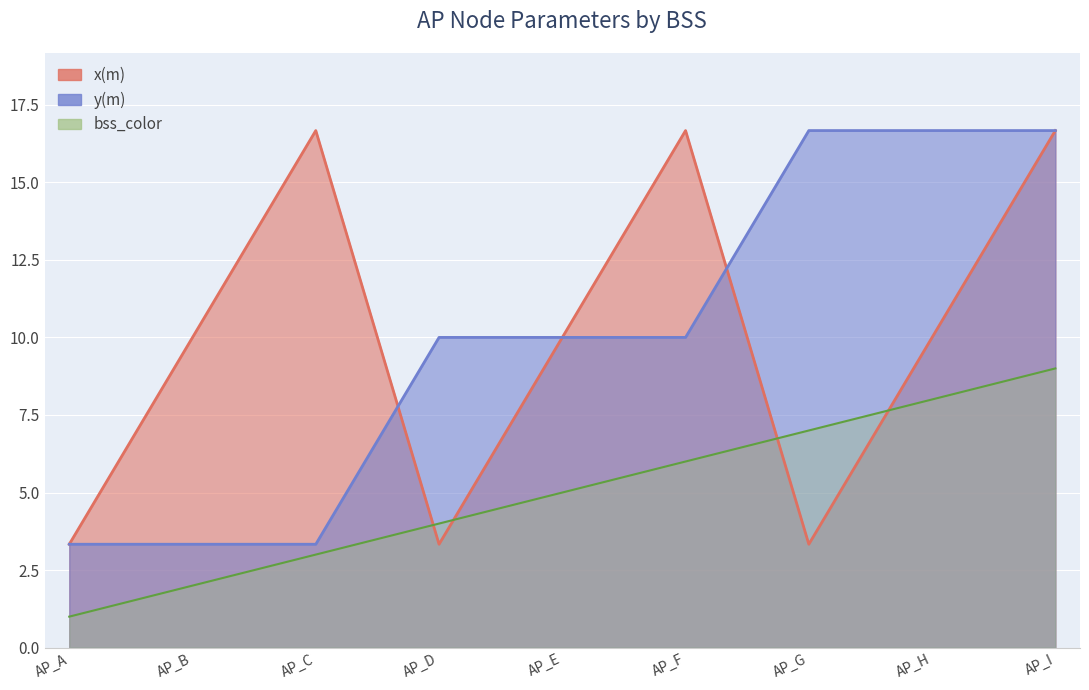

At which category is the sum across all series the highest?

AP_I